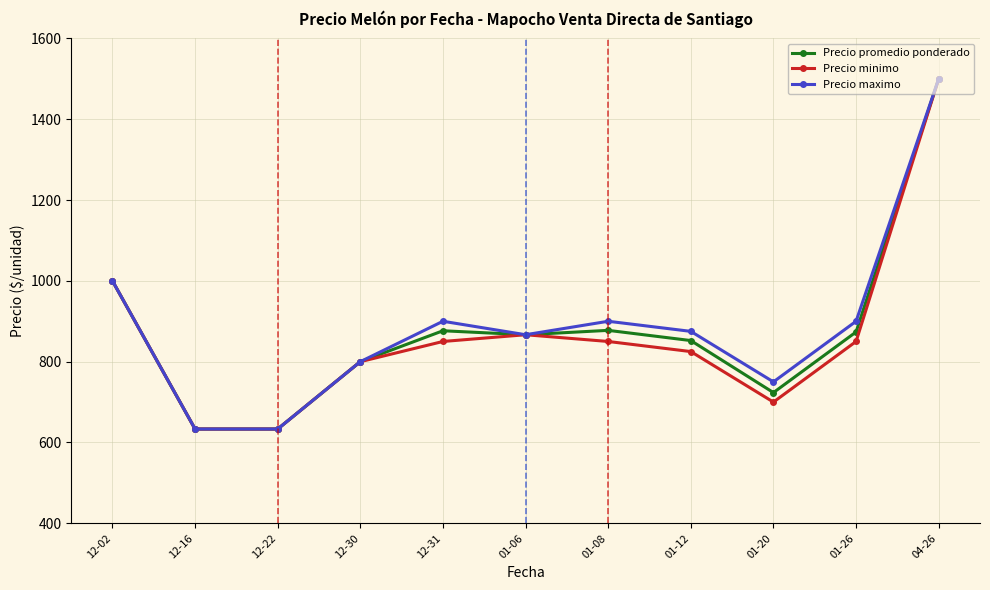

True or false: Precio minimo has a value of 850.0 at 01-08.

True